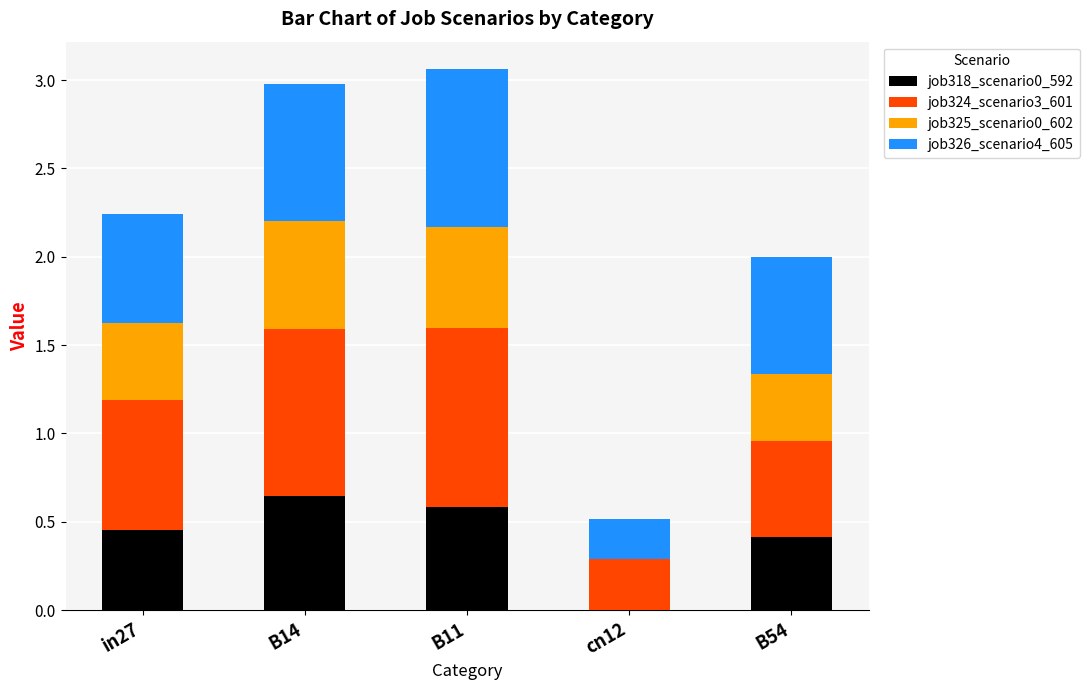

Is it true that job318_scenario0_592 equals 0.2 at B54?

False